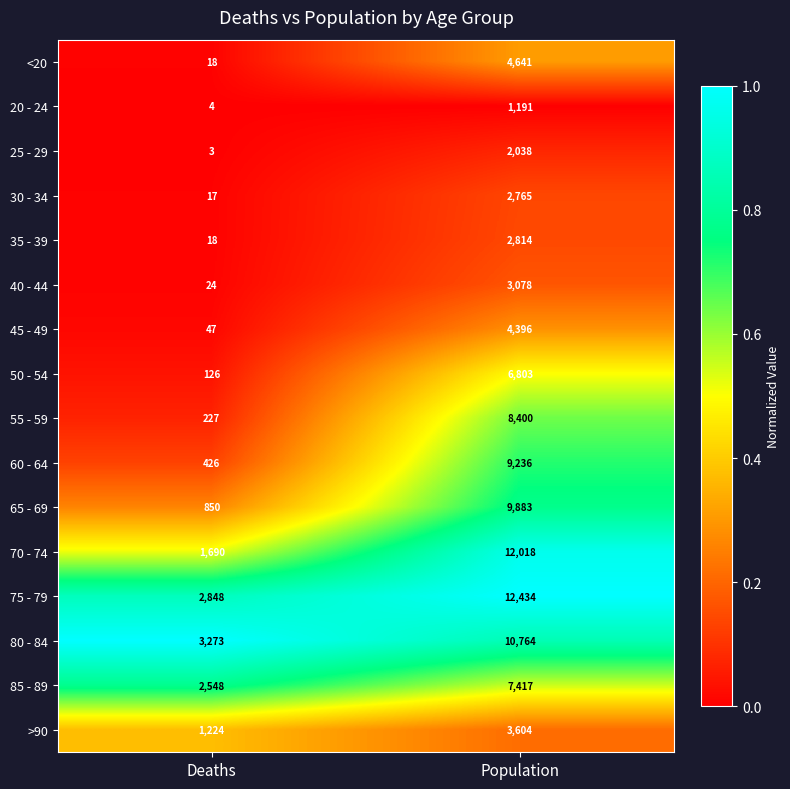

At which category is the sum across all series the highest?

Population